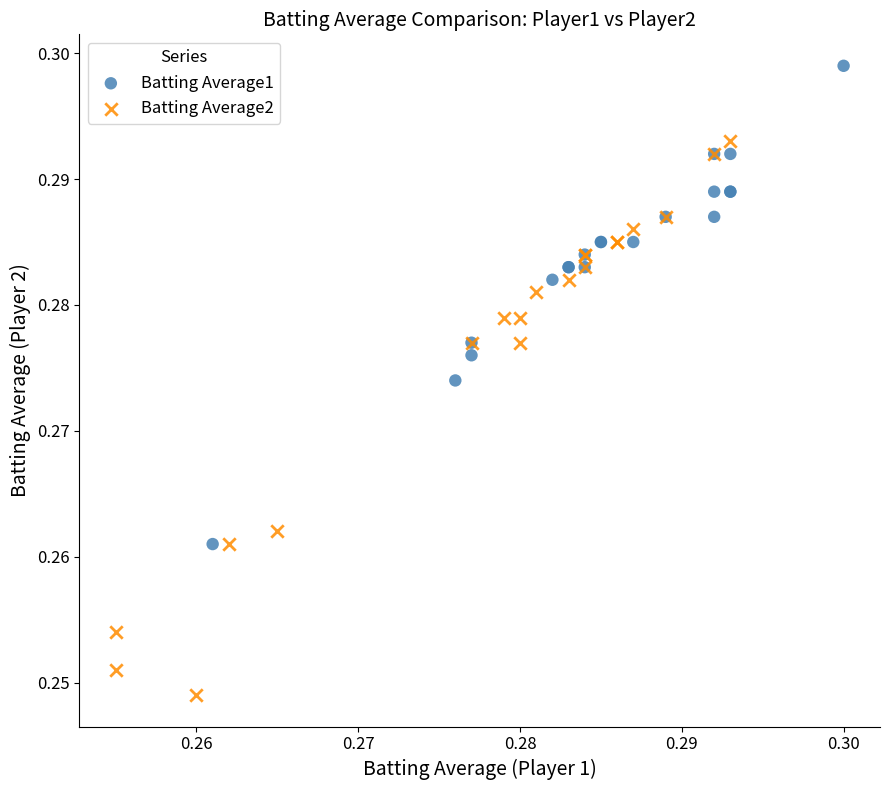

Which series has the largest Y range (max minus min)?

Batting Average2